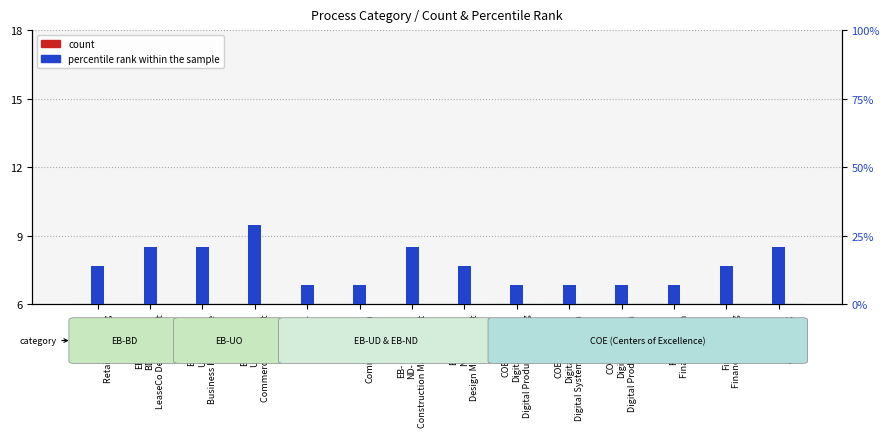

At which category is the sum across all series the highest?

EB-
UO-
Commercial Product